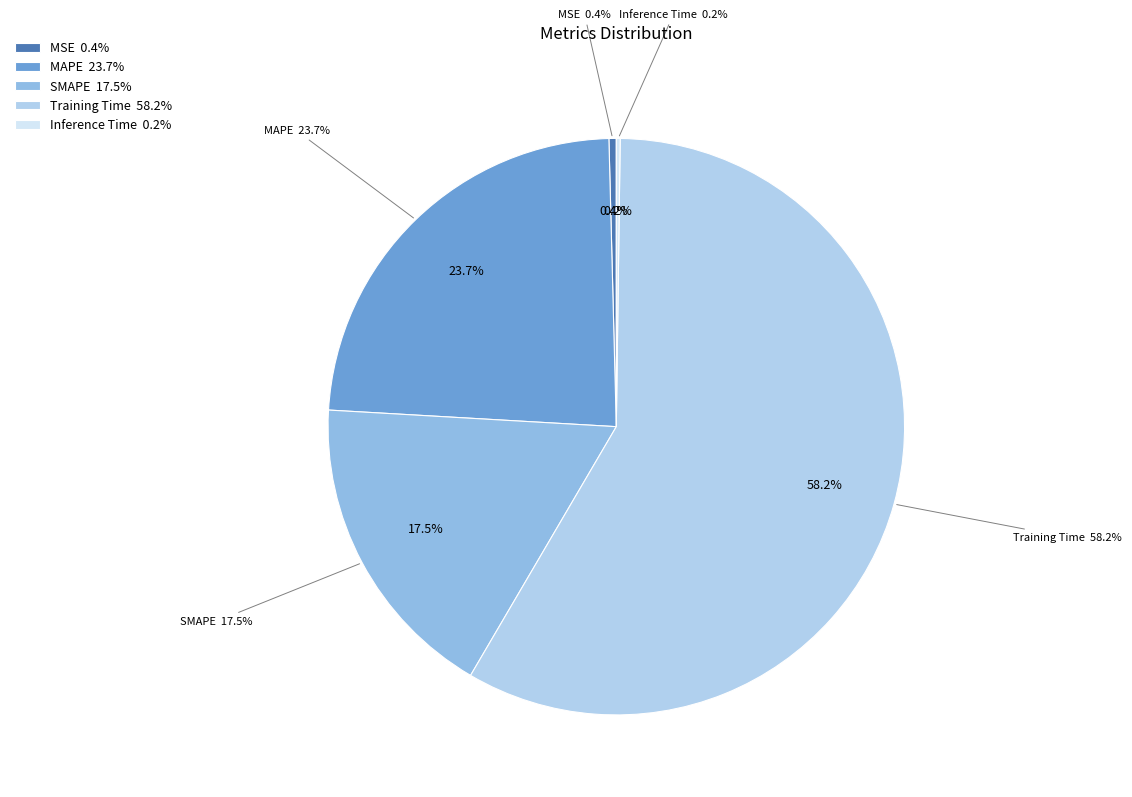

What percentage is NOT represented by MAPE?

76.3%